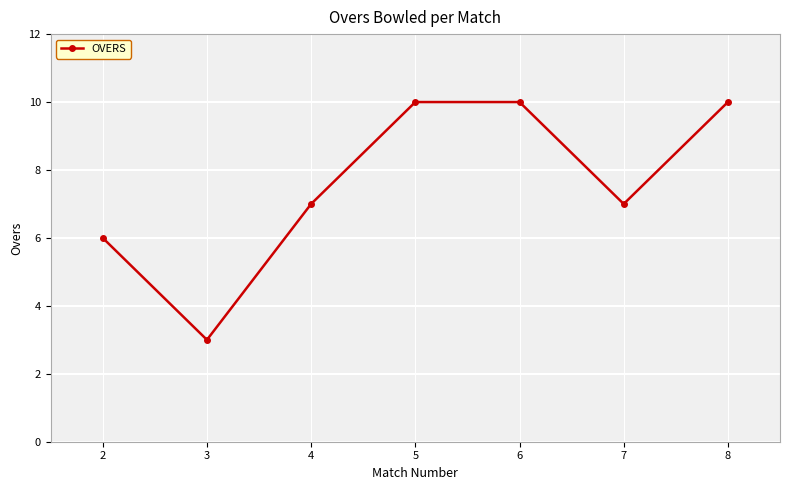

How many data points does each series have?

7